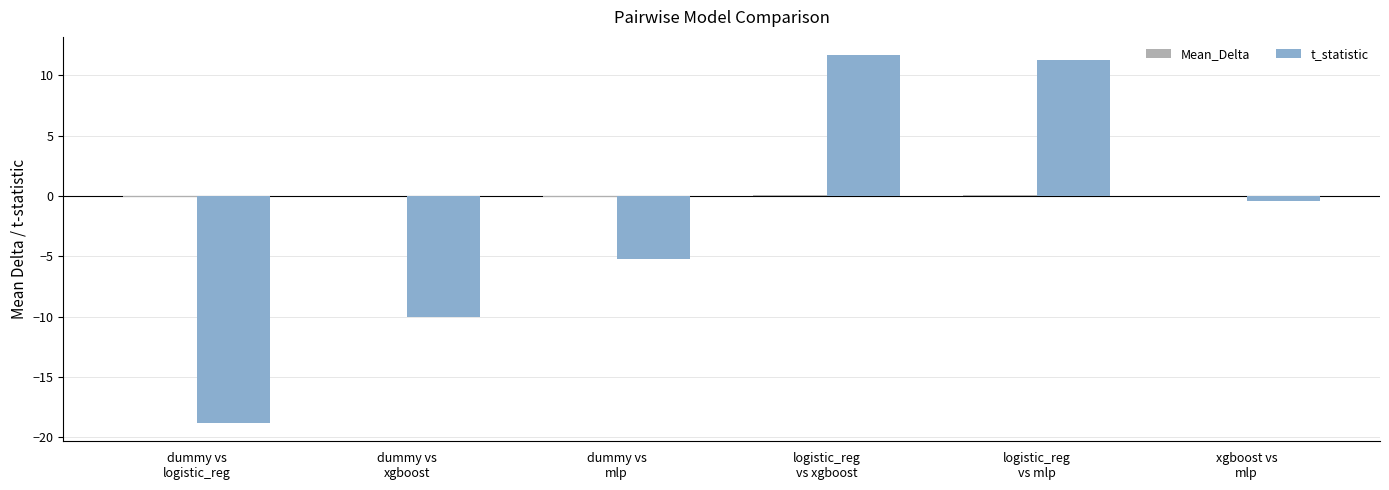

What is the greatest value displayed?

11.7